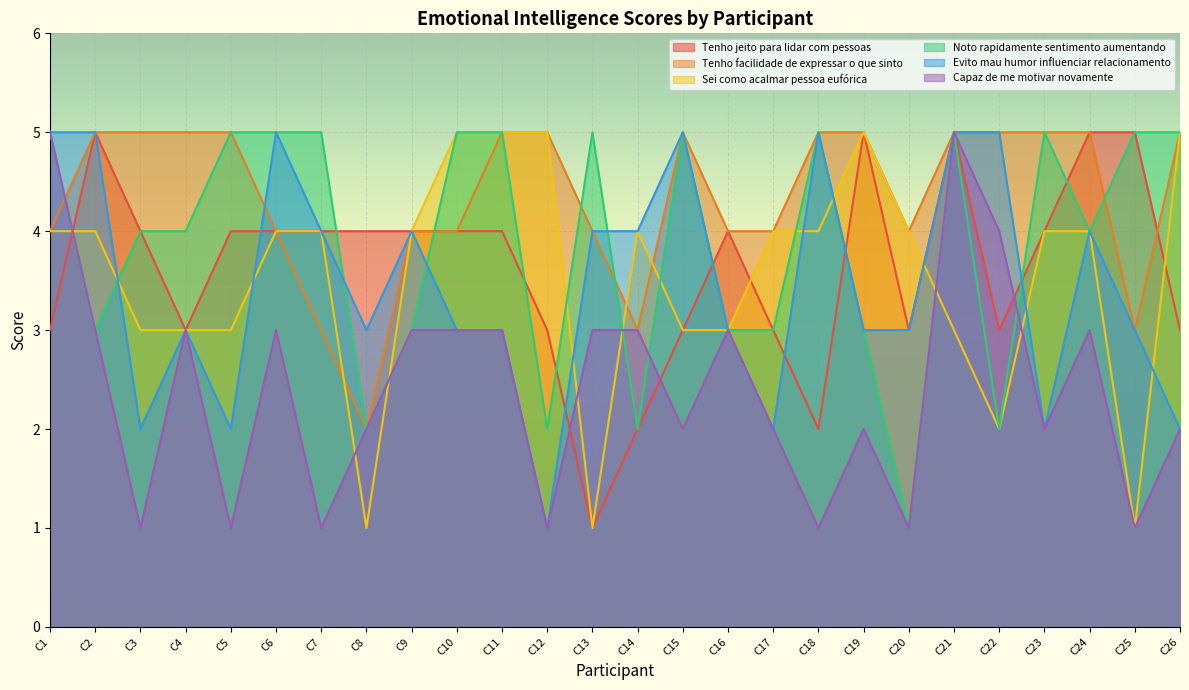

List the labels in order of Capaz de me motivar novamente value, largest first.

C1, C21, C22, C2, C4, C6, C9, C10, C11, C13, C14, C16, C24, C8, C15, C17, C19, C23, C26, C3, C5, C7, C12, C18, C20, C25